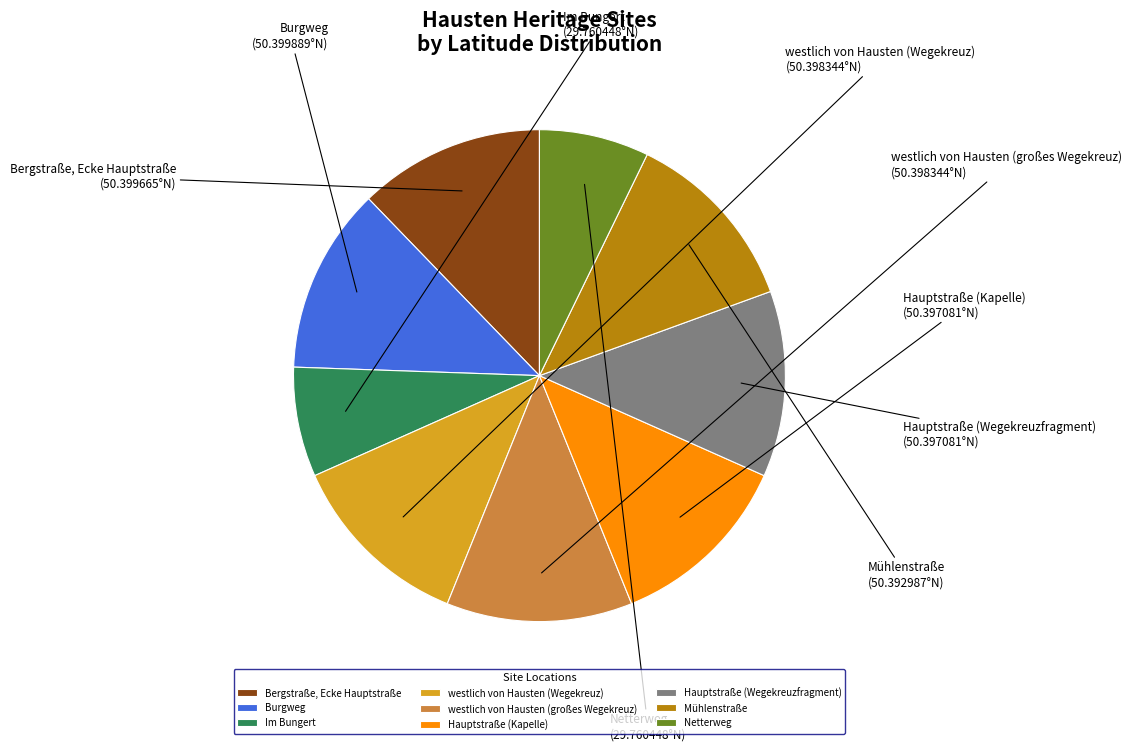

Do Mühlenstraße and Hauptstraße (Wegekreuzfragment) together represent more than half of the pie?

No